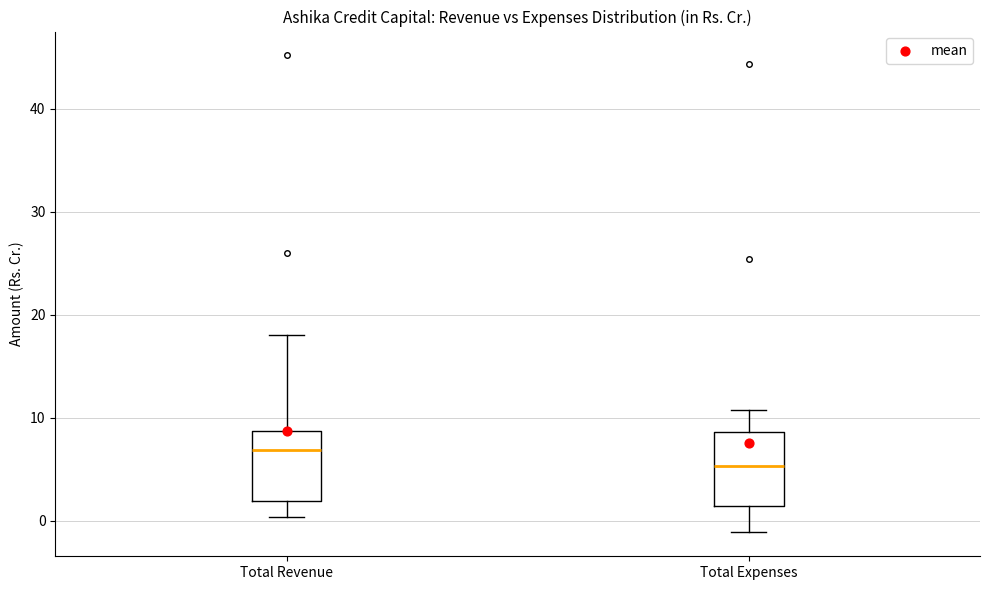

Which box has the highest median line?

Total Revenue